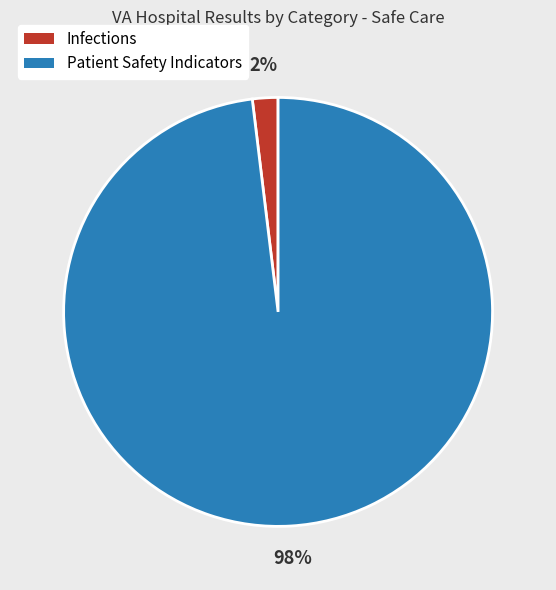

To the nearest percent, what is the average slice percentage?

50%